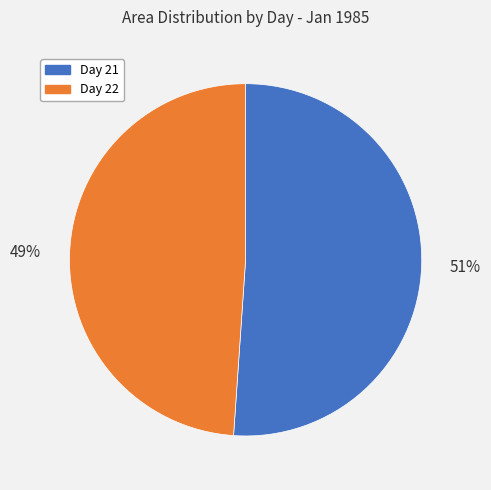

What is the smallest slice in the pie chart?

Day 22